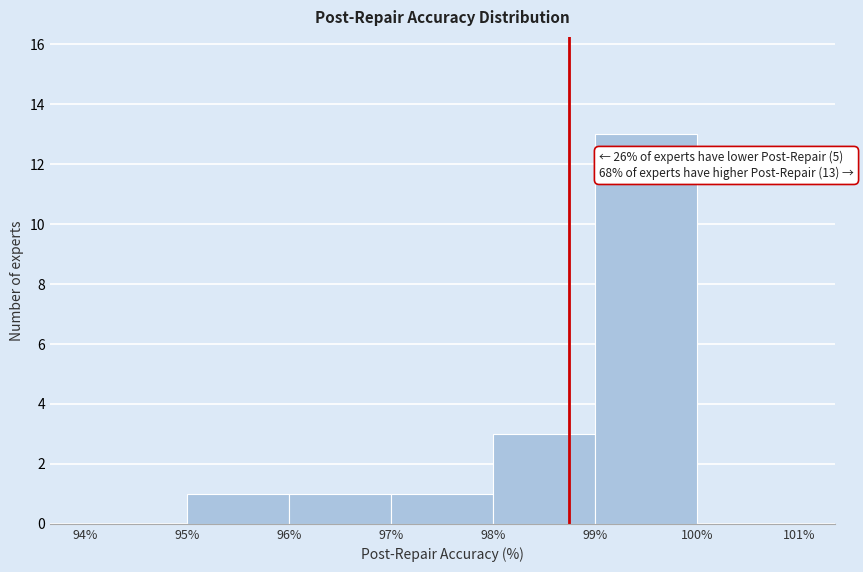

Which range on the x-axis has the tallest bar?

99% to 100%